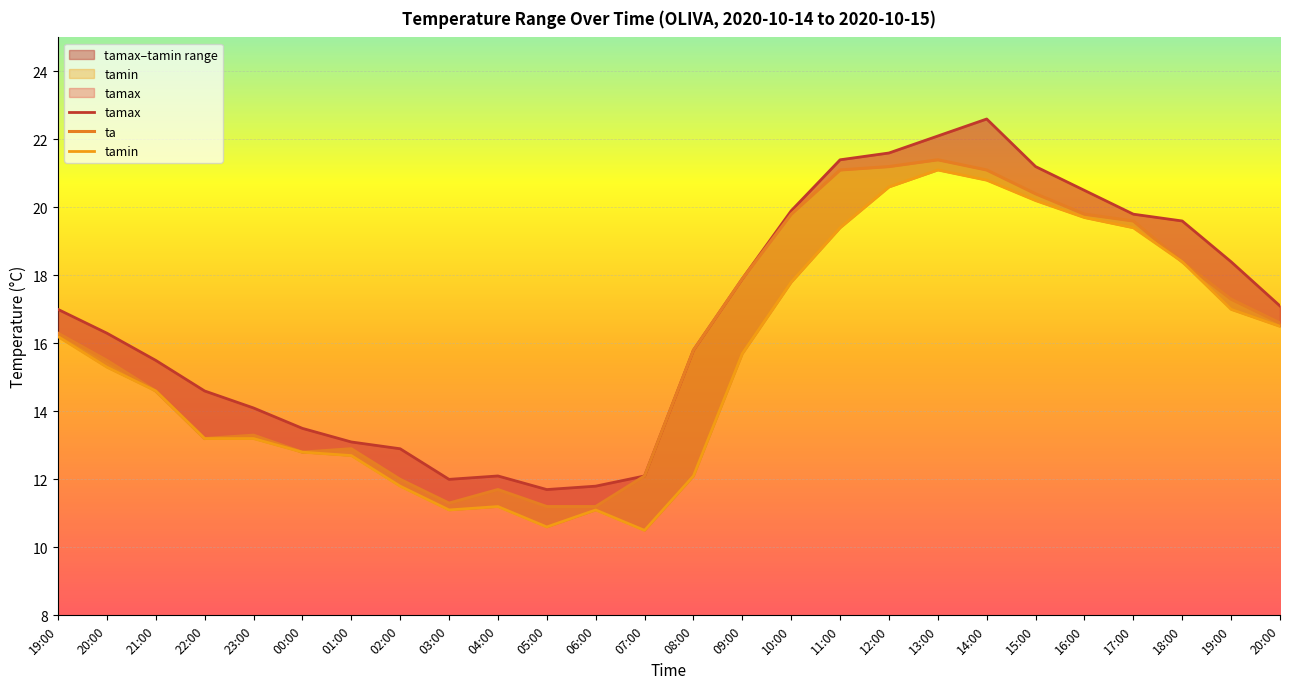

Where is the first local minimum for tamin?

03:00